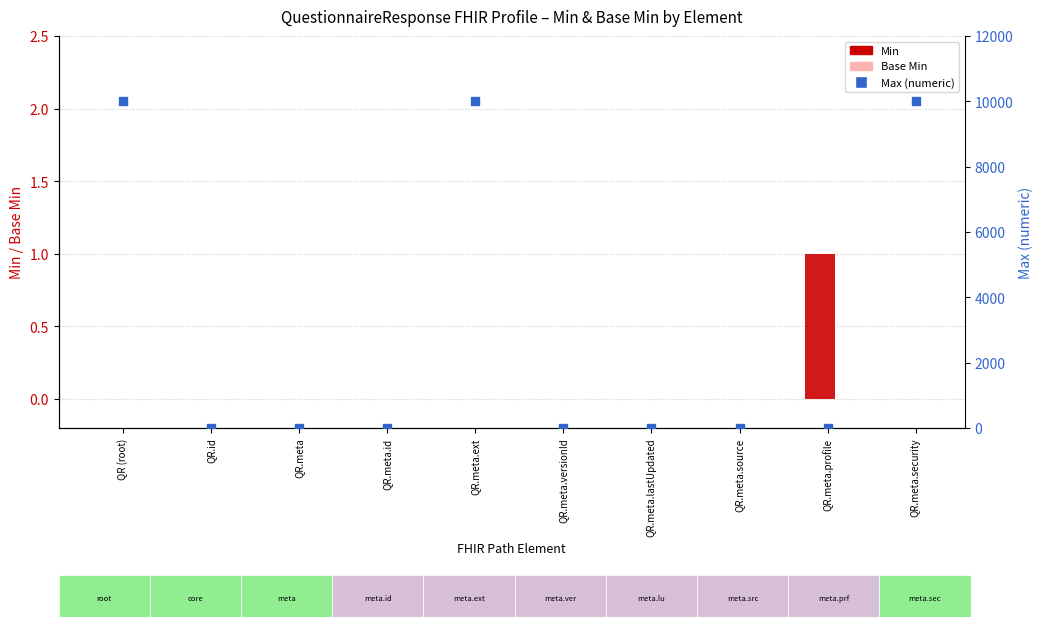

Which series reaches the maximum Y coordinate?

Max (numeric)